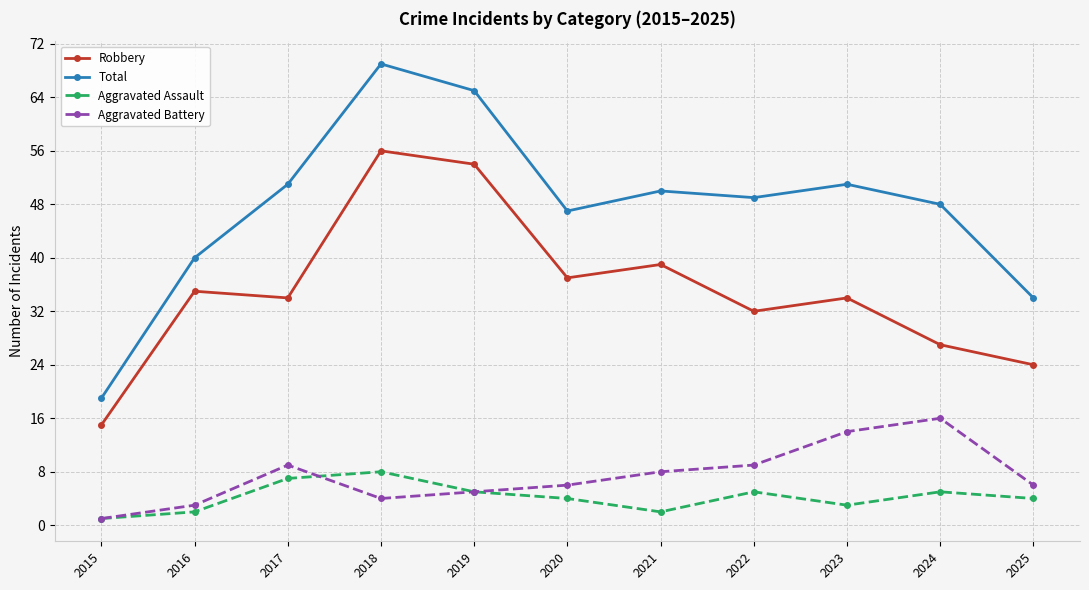

Is this an area chart (filled region under the line)?

No